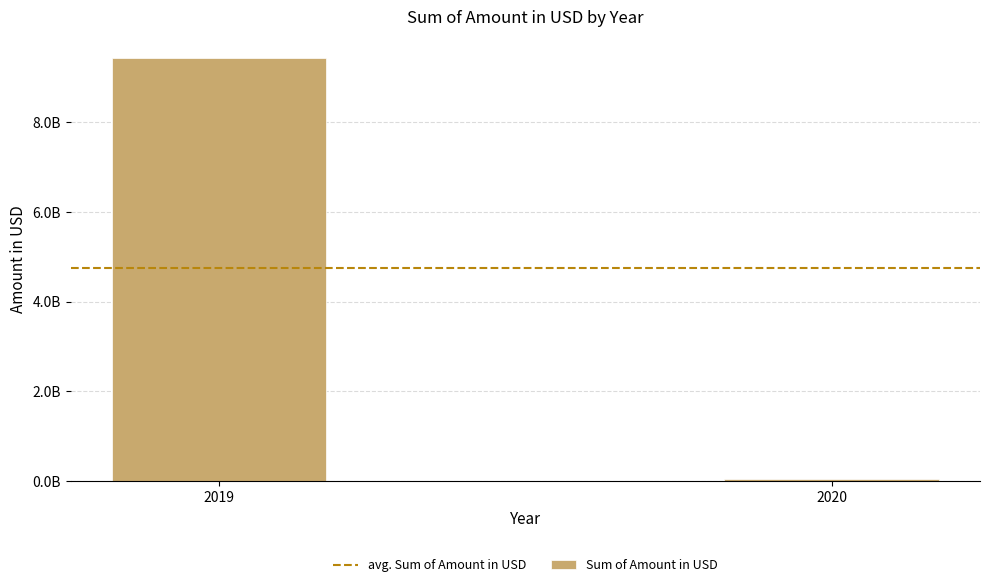

Are the bars horizontal?

No